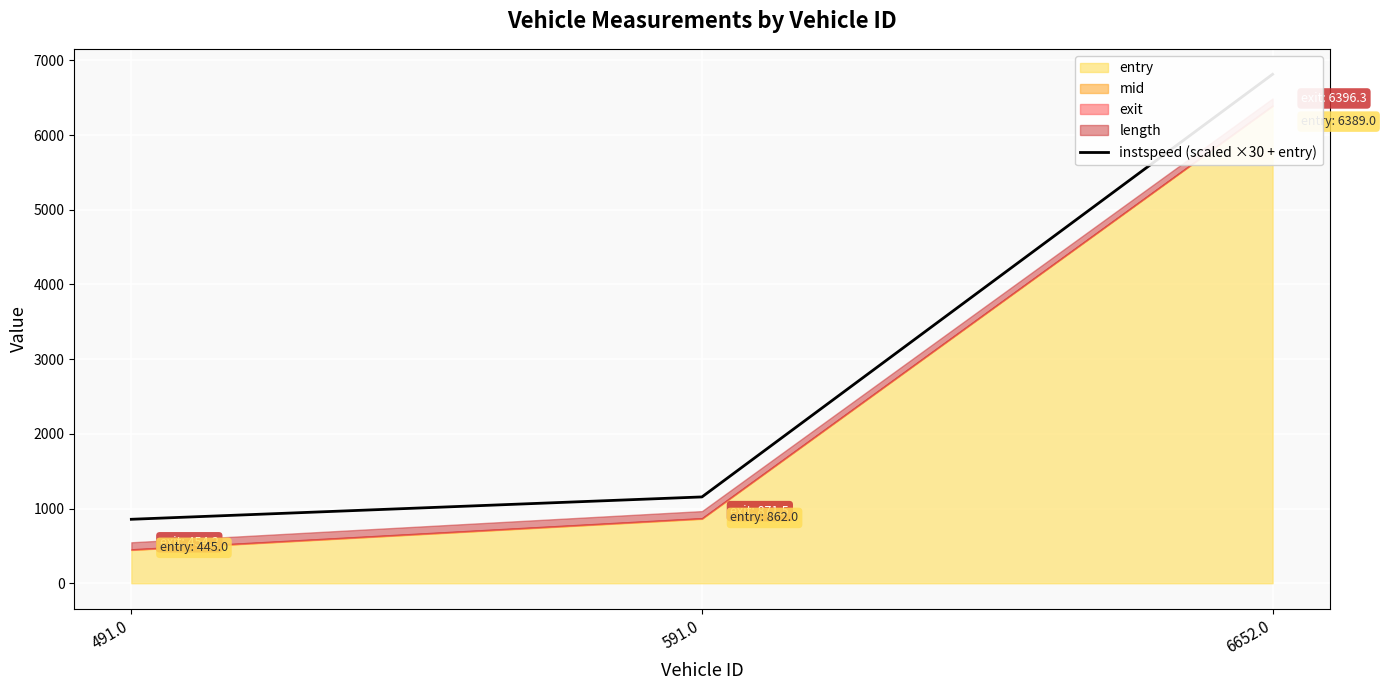

Where is the data nearest to the value 3835?

591.0